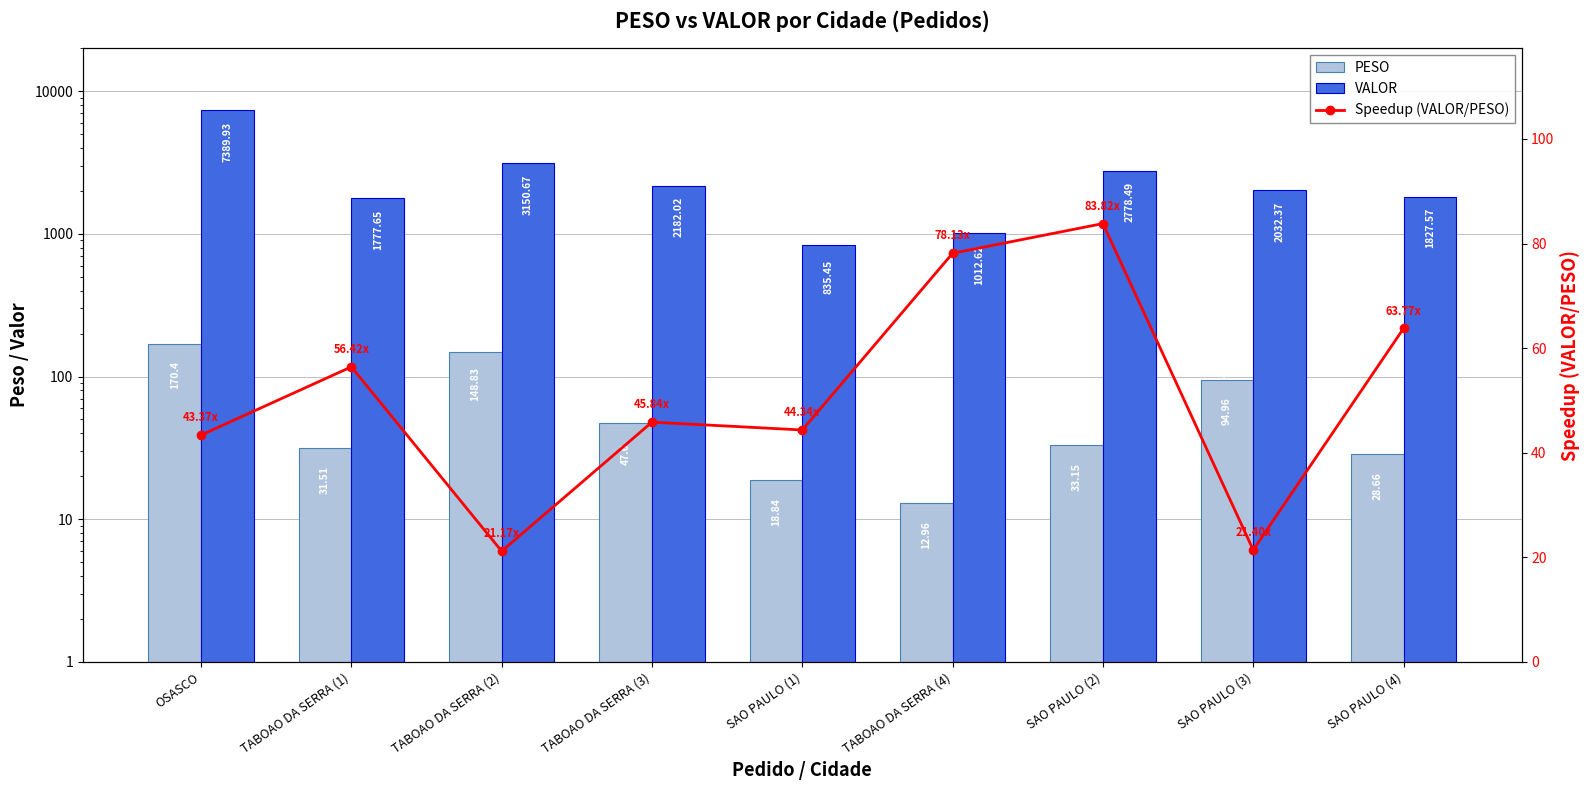

Does the chart contain any negative values?

No